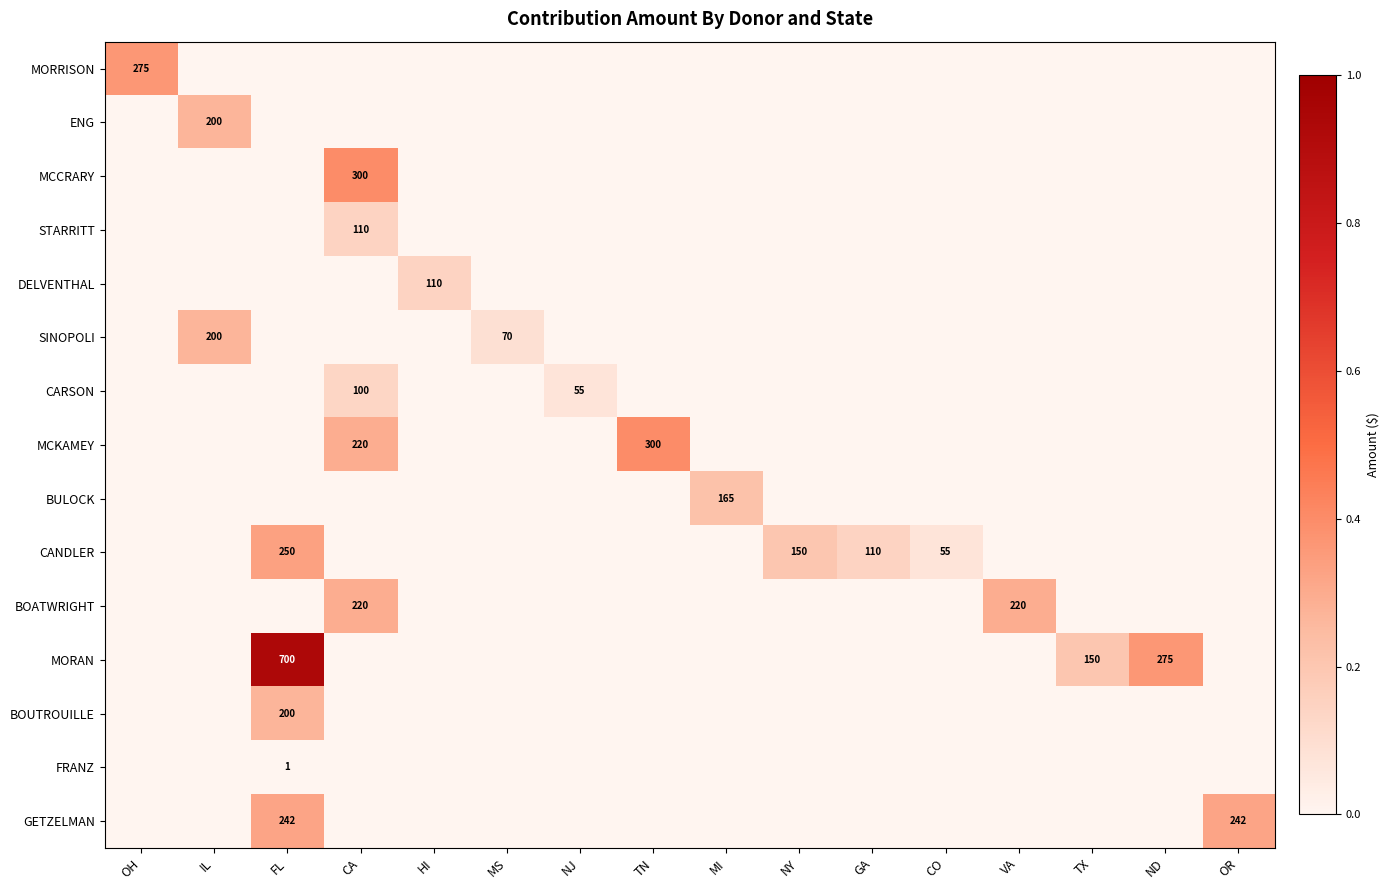

Between TX and OR, which series saw the biggest shift?

GETZELMAN